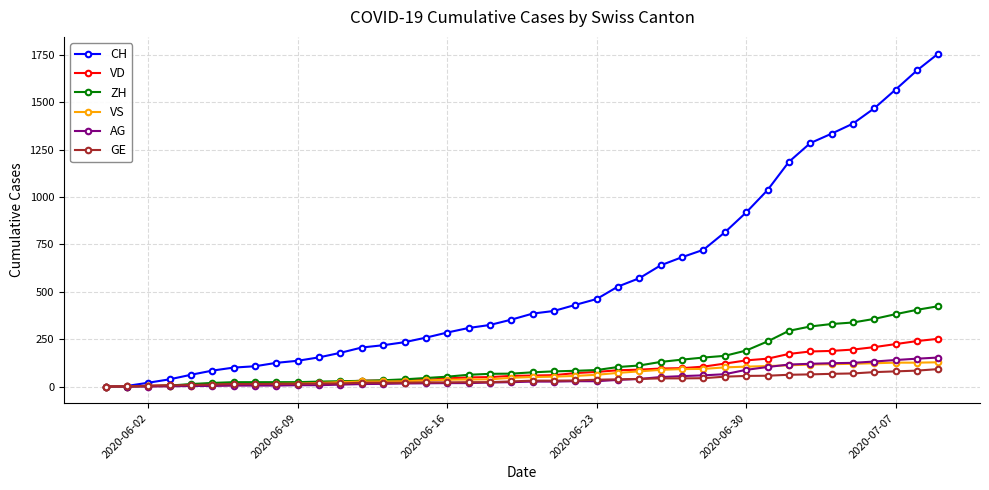

Which series has the largest range (max minus min)?

CH